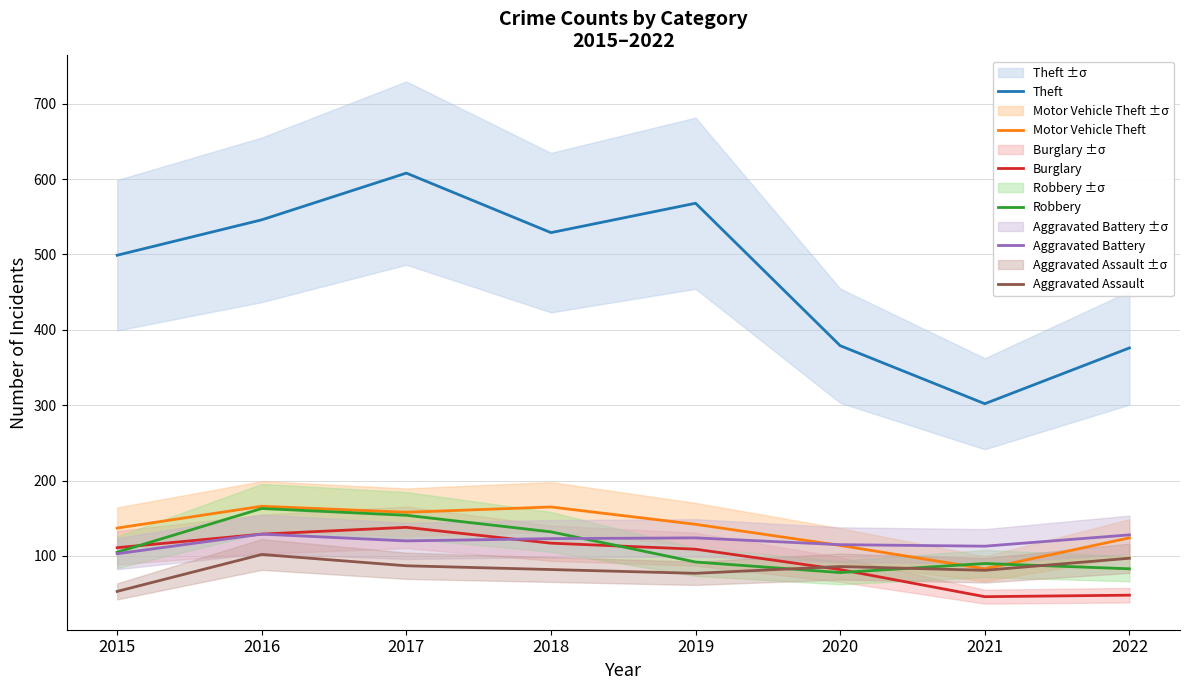

At which label does Motor Vehicle Theft first exceed 142?

2016